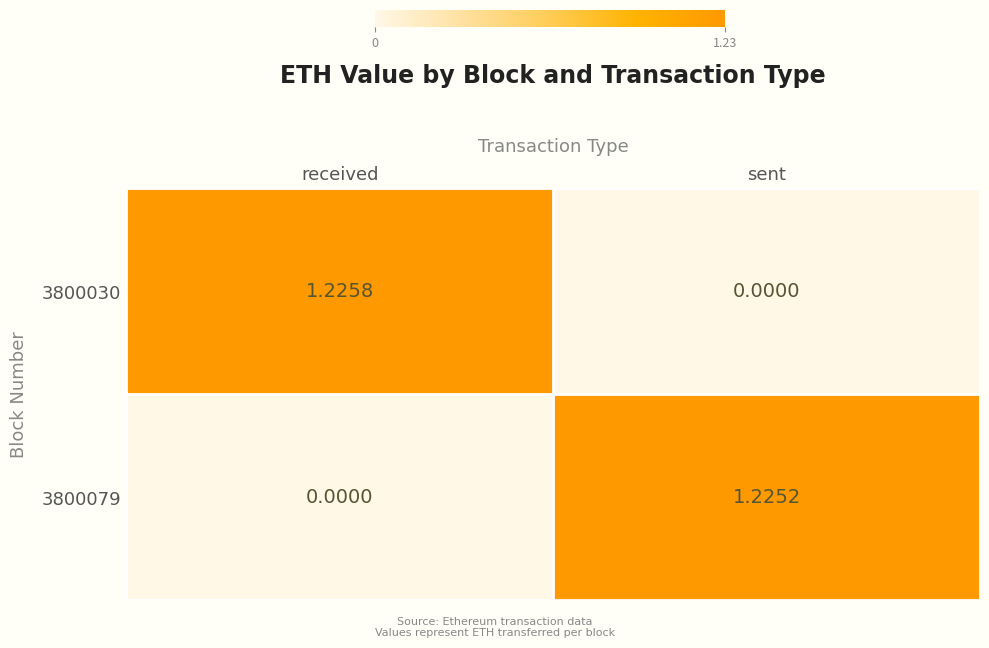

How many distinct data groups are displayed?

2